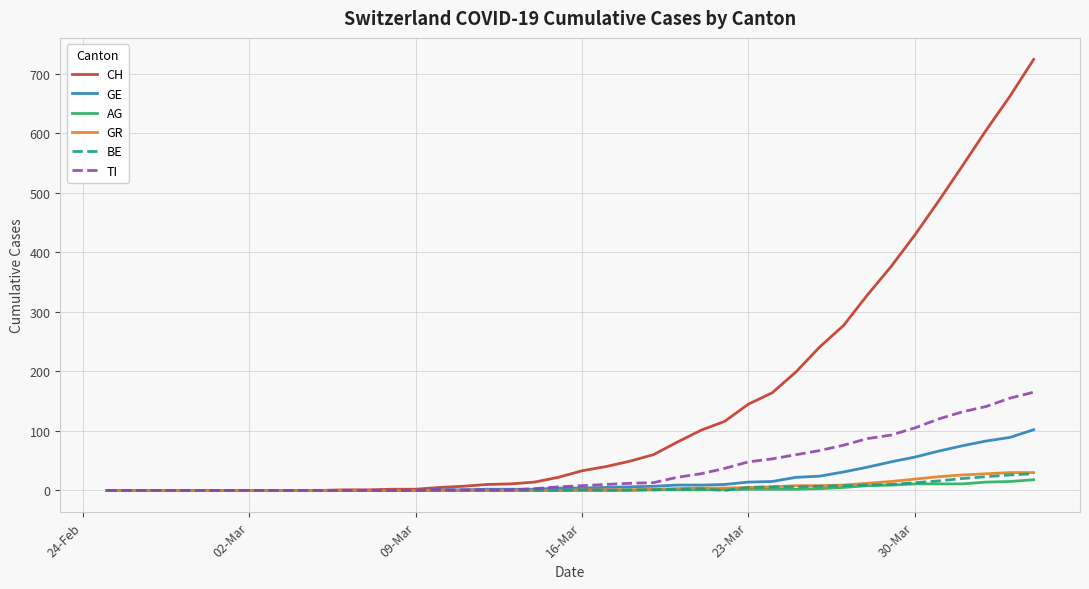

What is the highest value of the GE series?

102